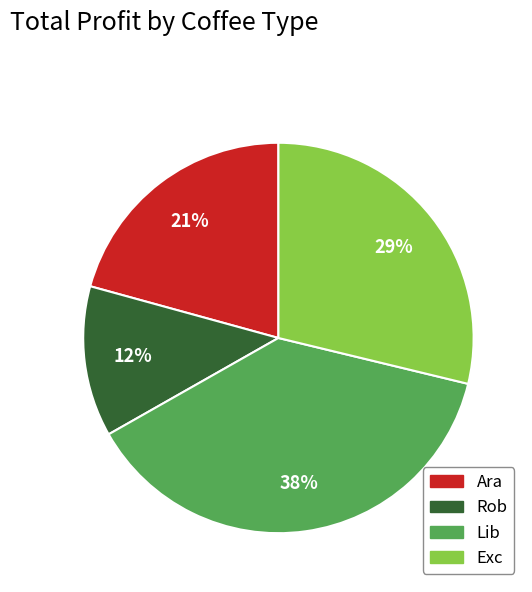

How many slices are in this pie chart?

4